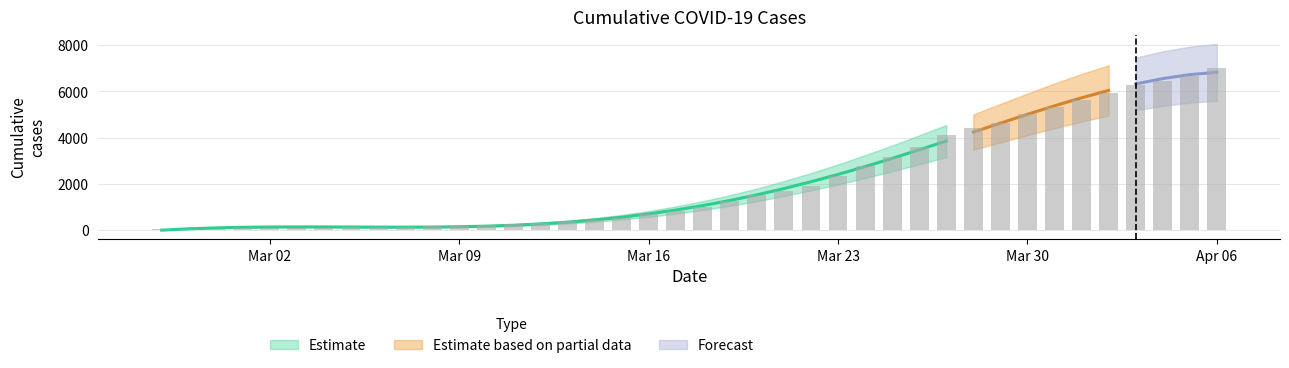

Where does the data first go above 993?

2020-03-19